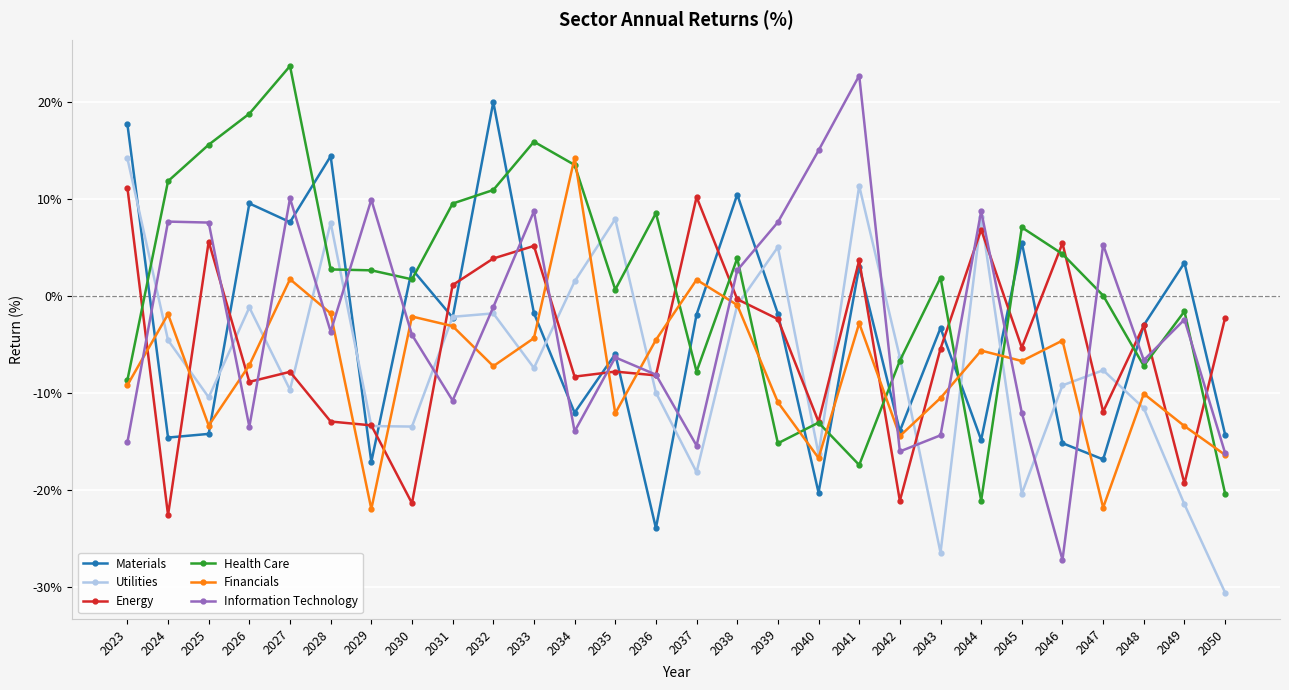

True or false: Energy and Materials intersect in this chart.

True